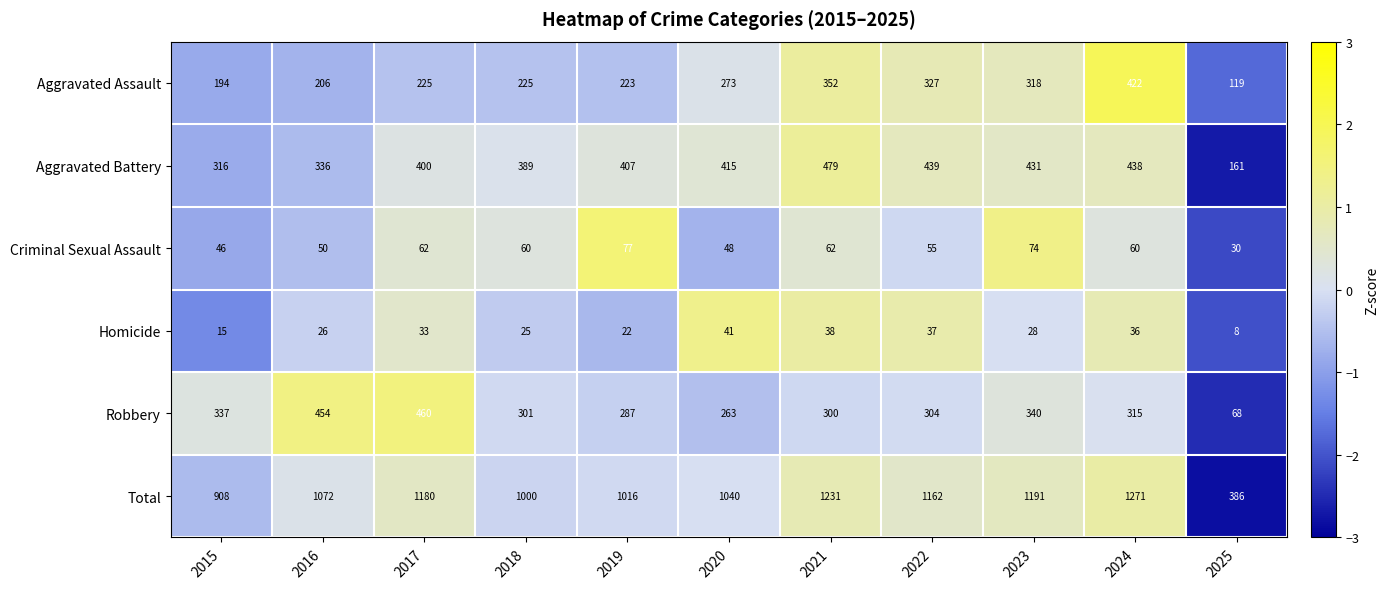

What is the maximum value for Criminal Sexual Assault?

77